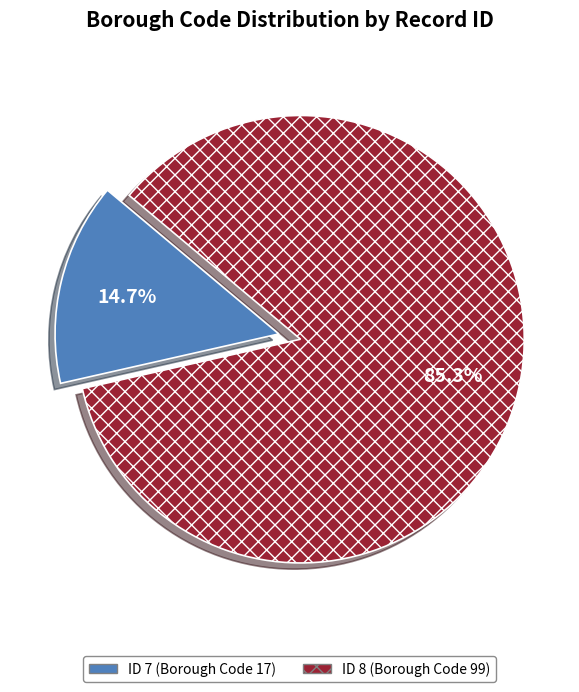

To the nearest percent, what is the difference between the largest and smallest slice percentages?

71%